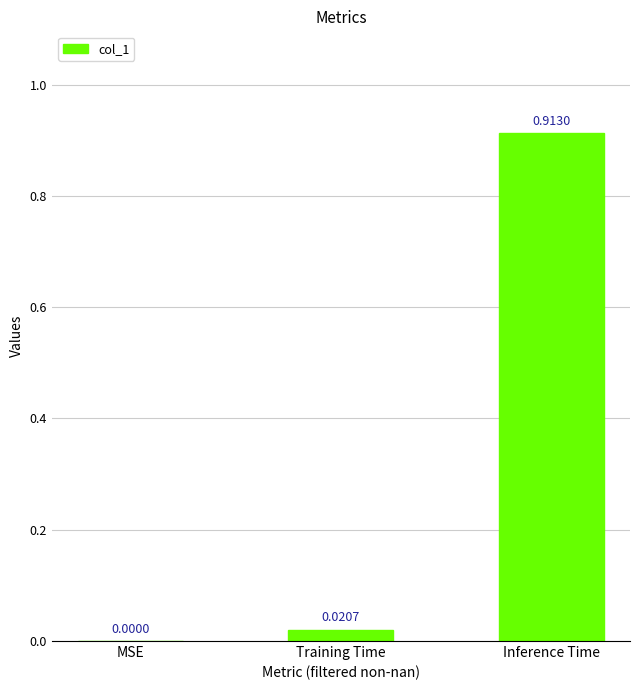

Which has a higher value, MSE or Training Time?

Training Time